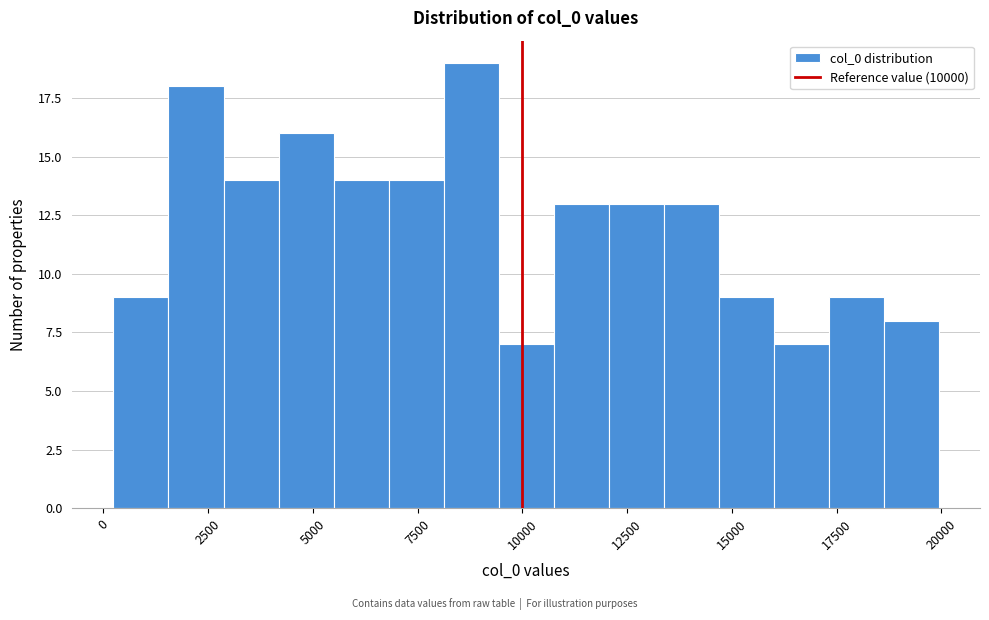

Around what value on the x-axis is the tallest bar? Give the approximate position of its centre, as read against the axis.

9000